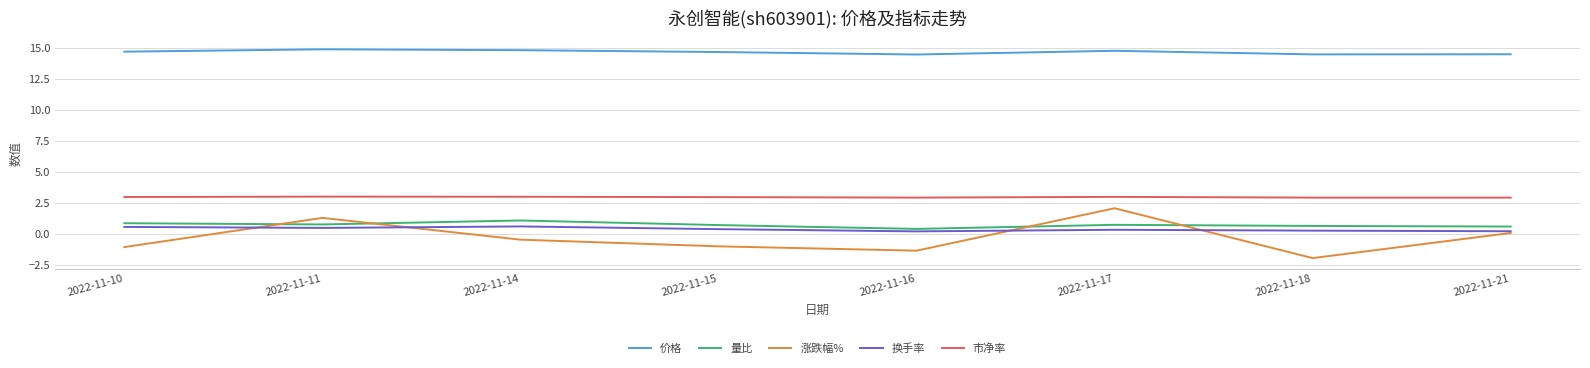

The 量比 series shows 0.6 at 2022-11-21. True or false?

True